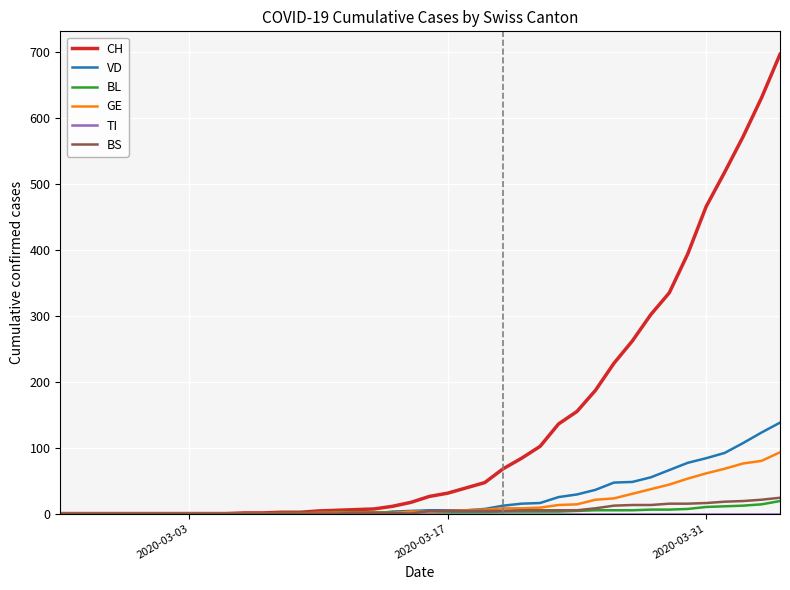

What is the highest value of the BL series?

19